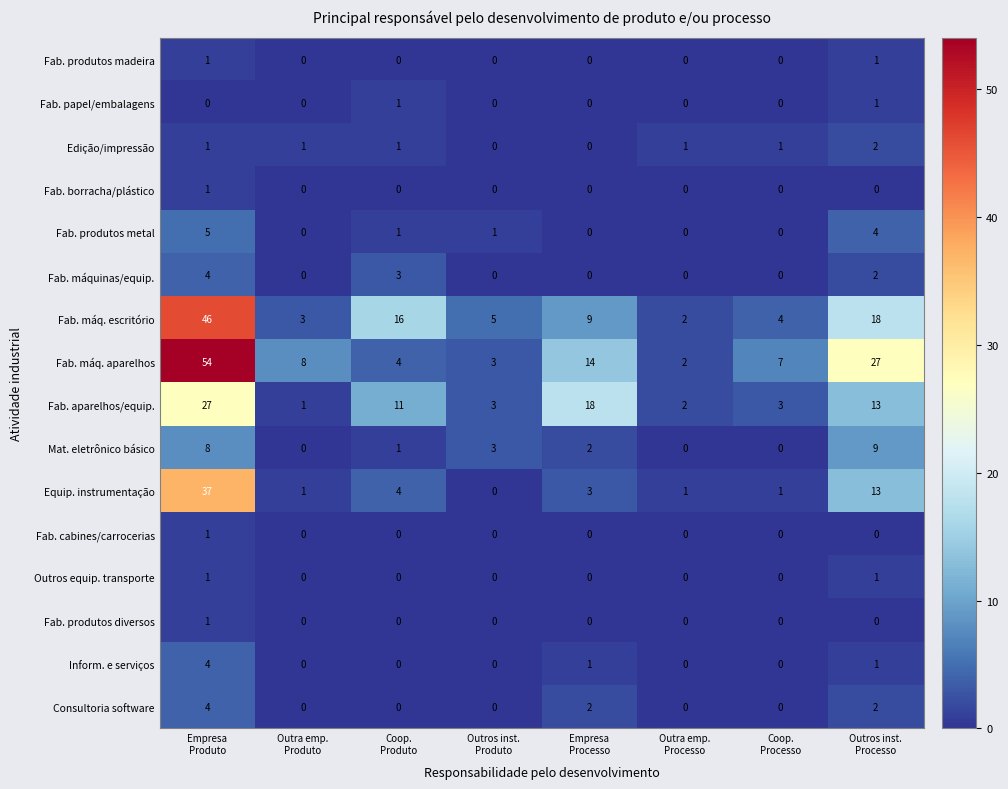

What is the greatest value displayed?

54